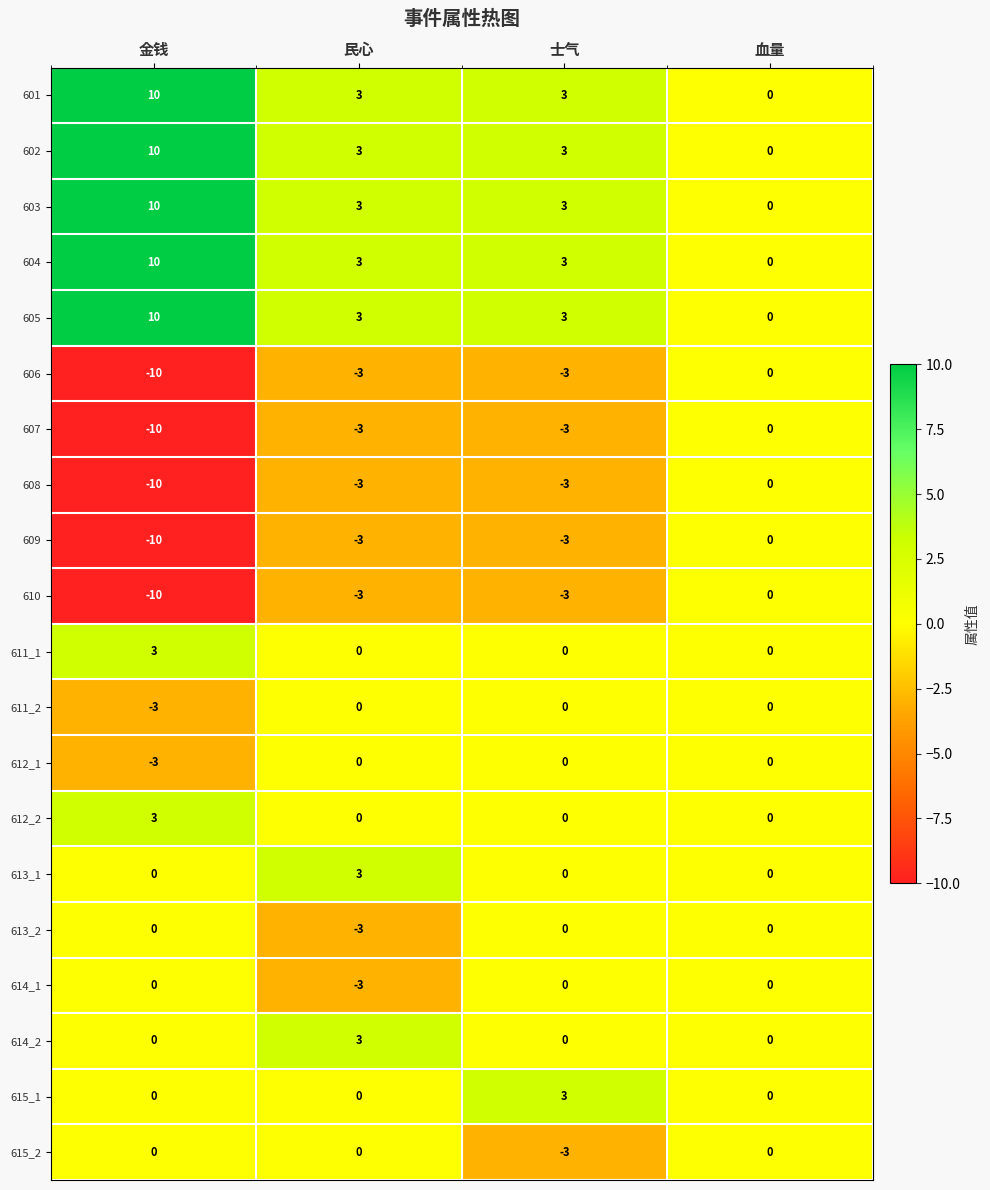

How many categories are shown in the chart?

4